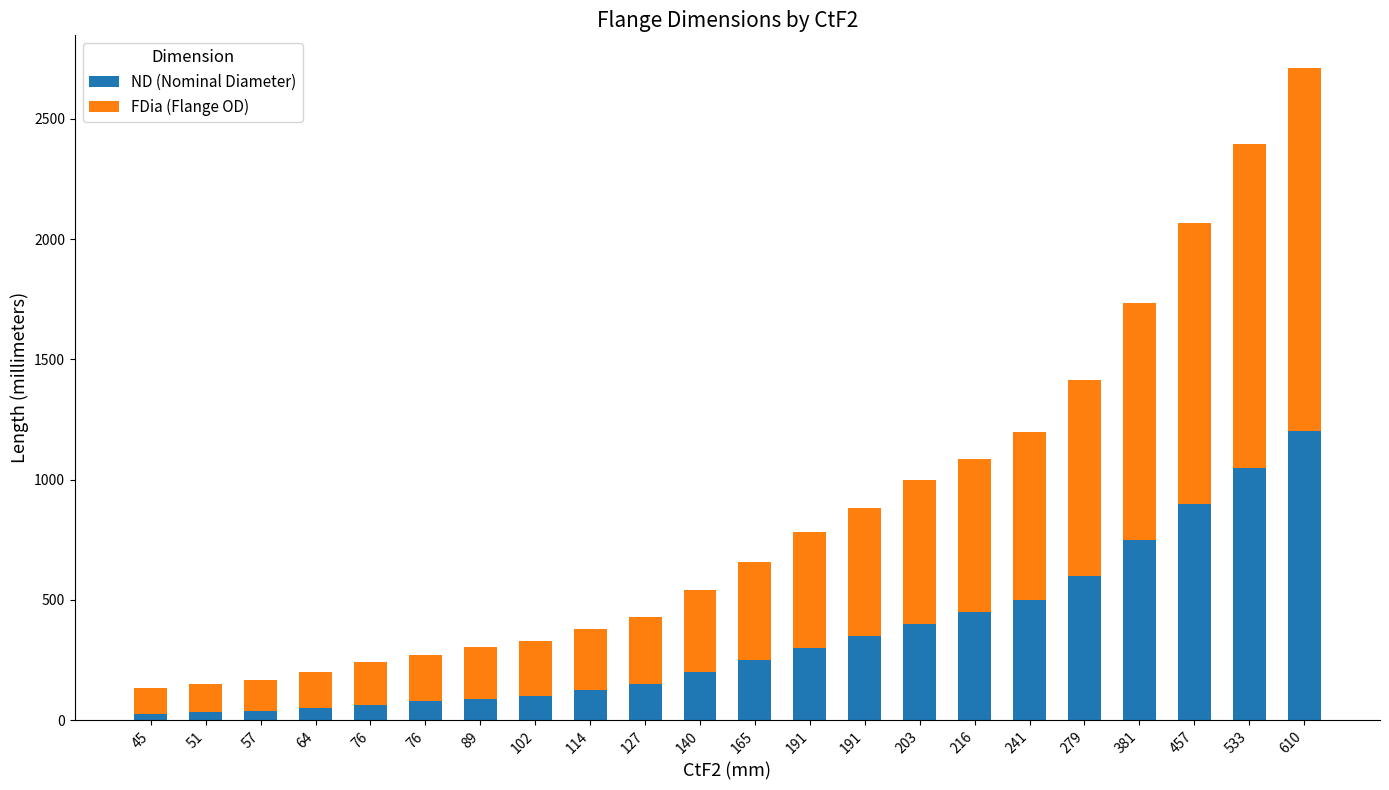

Does the chart contain any negative values?

No